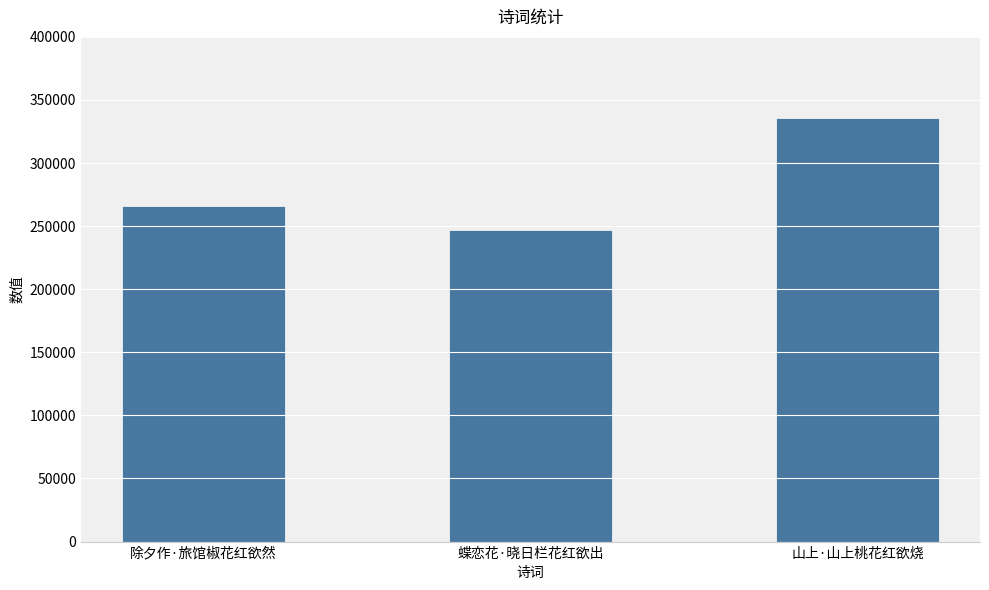

What is the value of the 3rd bar from the left?

335369